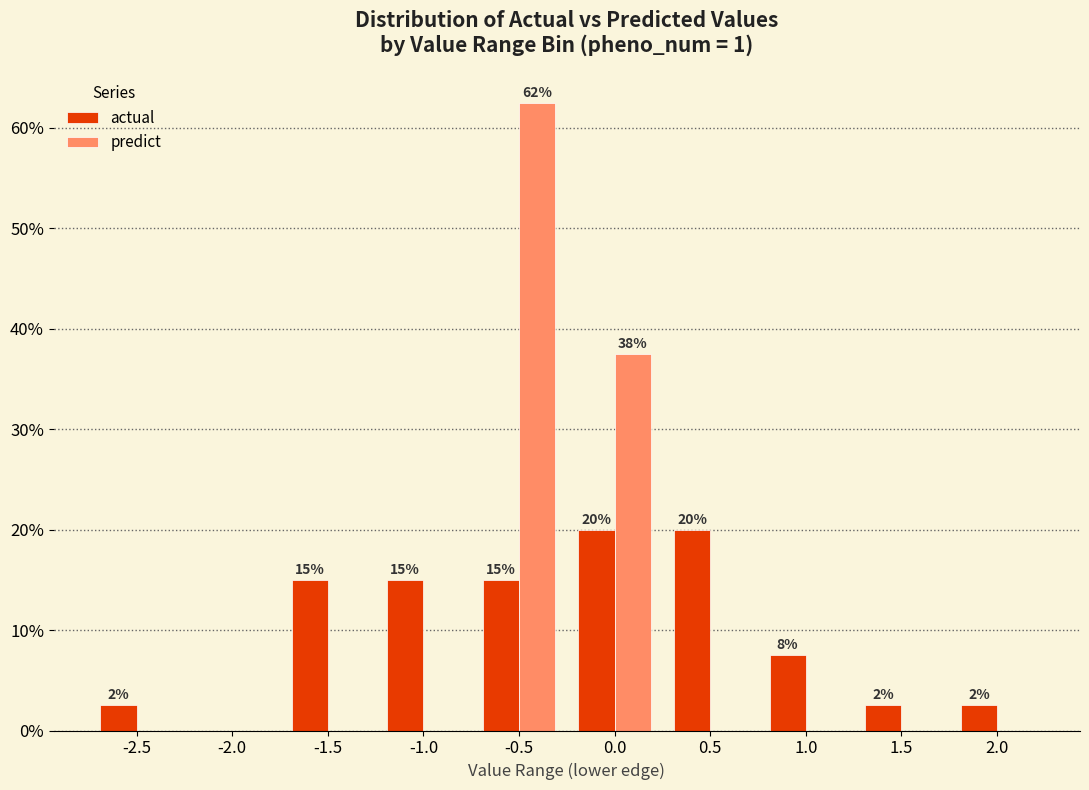

What is the difference between the maximum and second lowest values in the predict series?

62.5